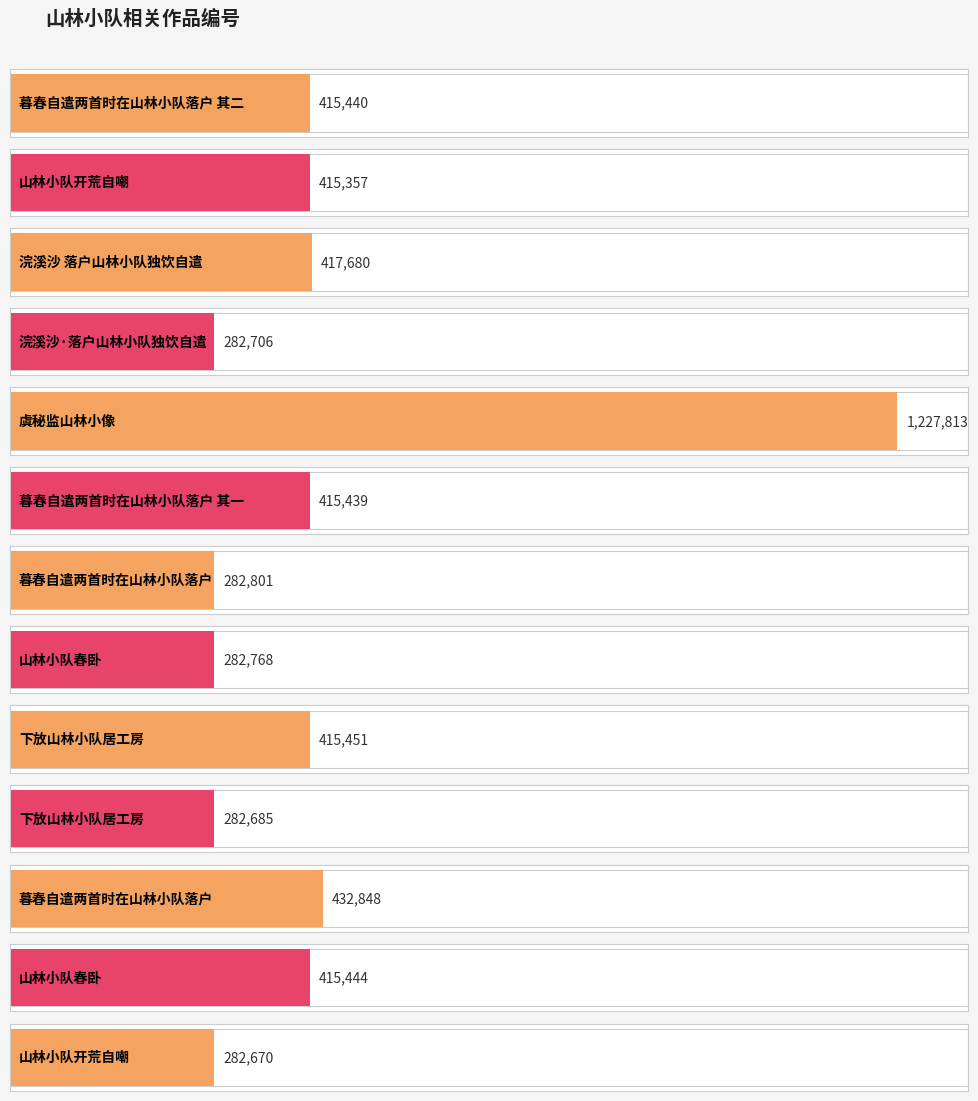

What is the value of the 8th bar from the left?

282768